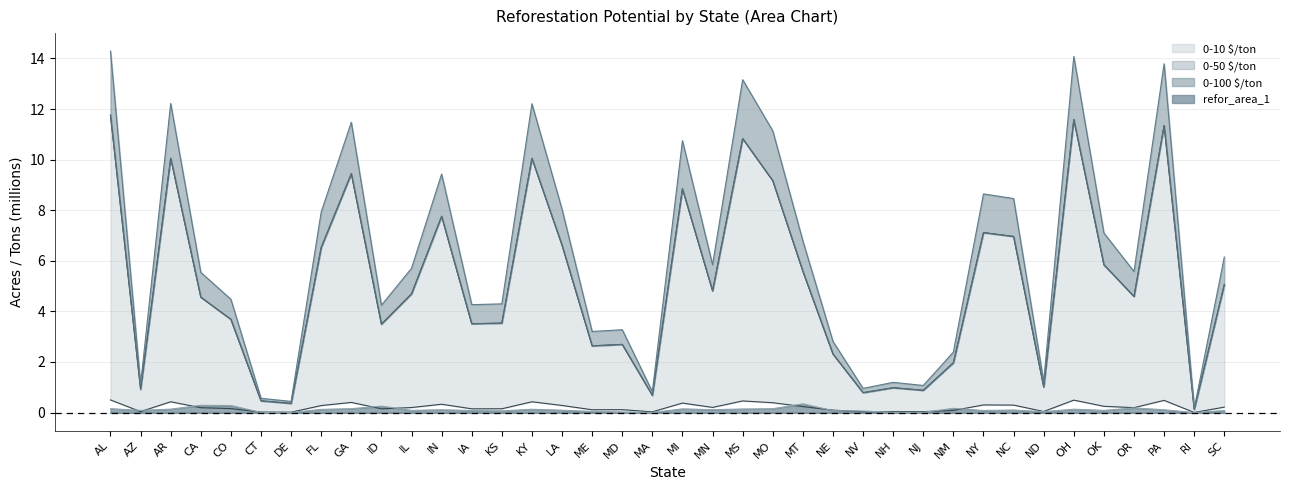

What is the approximate value of max $ton at LA?

8.0